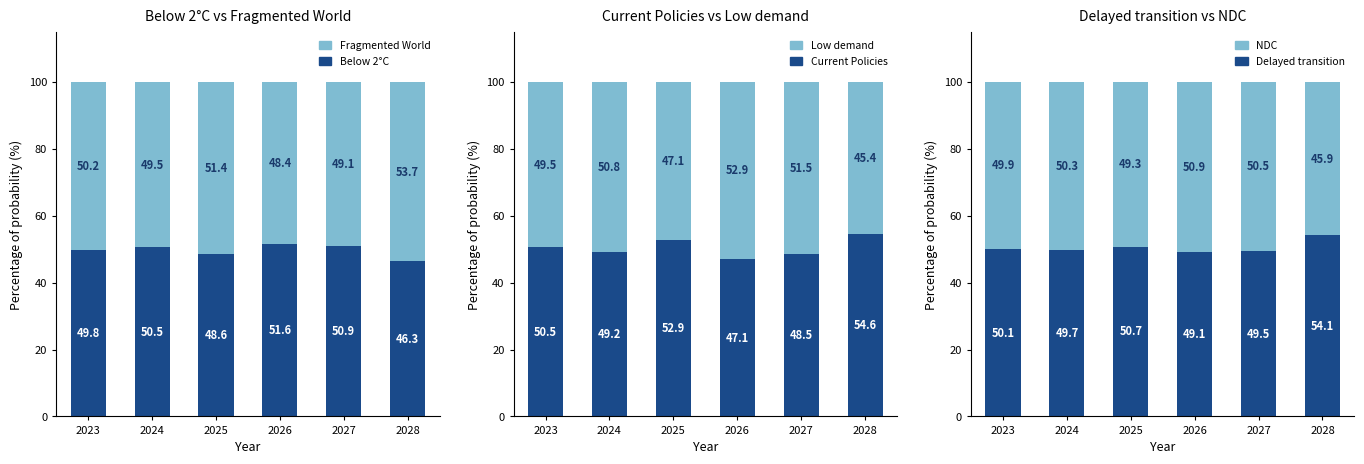

At which label does Current Policies first exceed 50?

2023